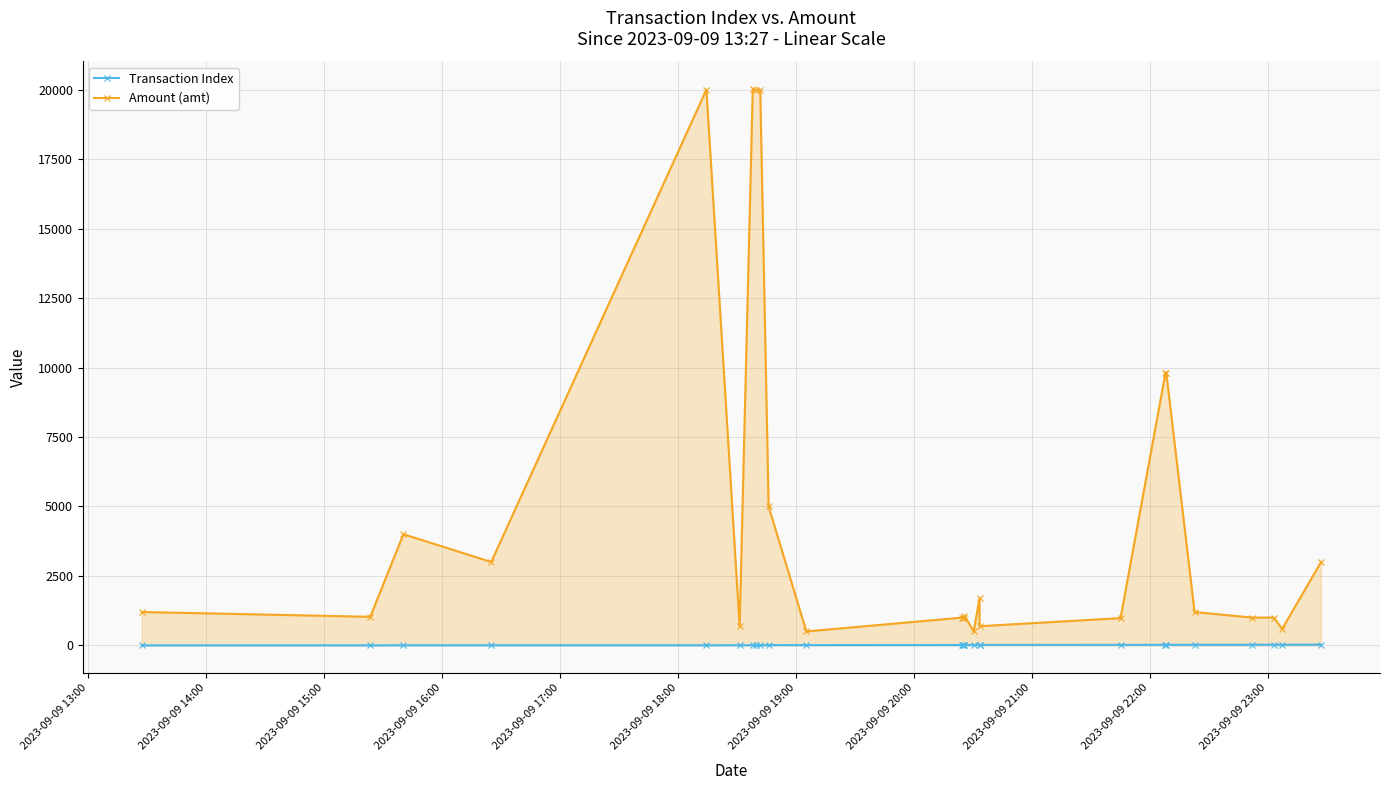

Is it true that Amount (amt) equals 1551.6 at 14?

False